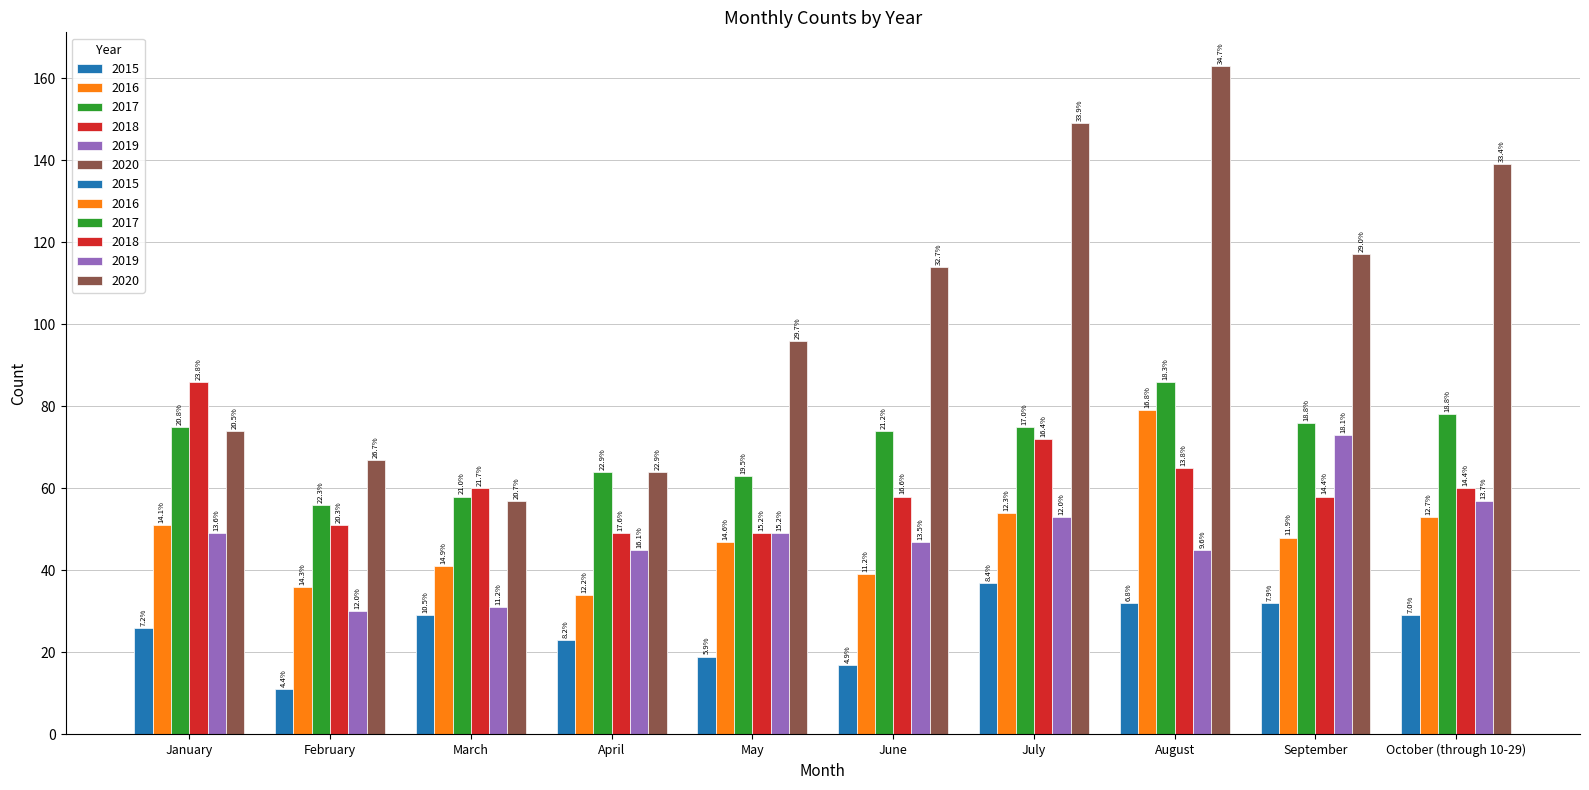

Which label corresponds to the smallest value in the chart?

February